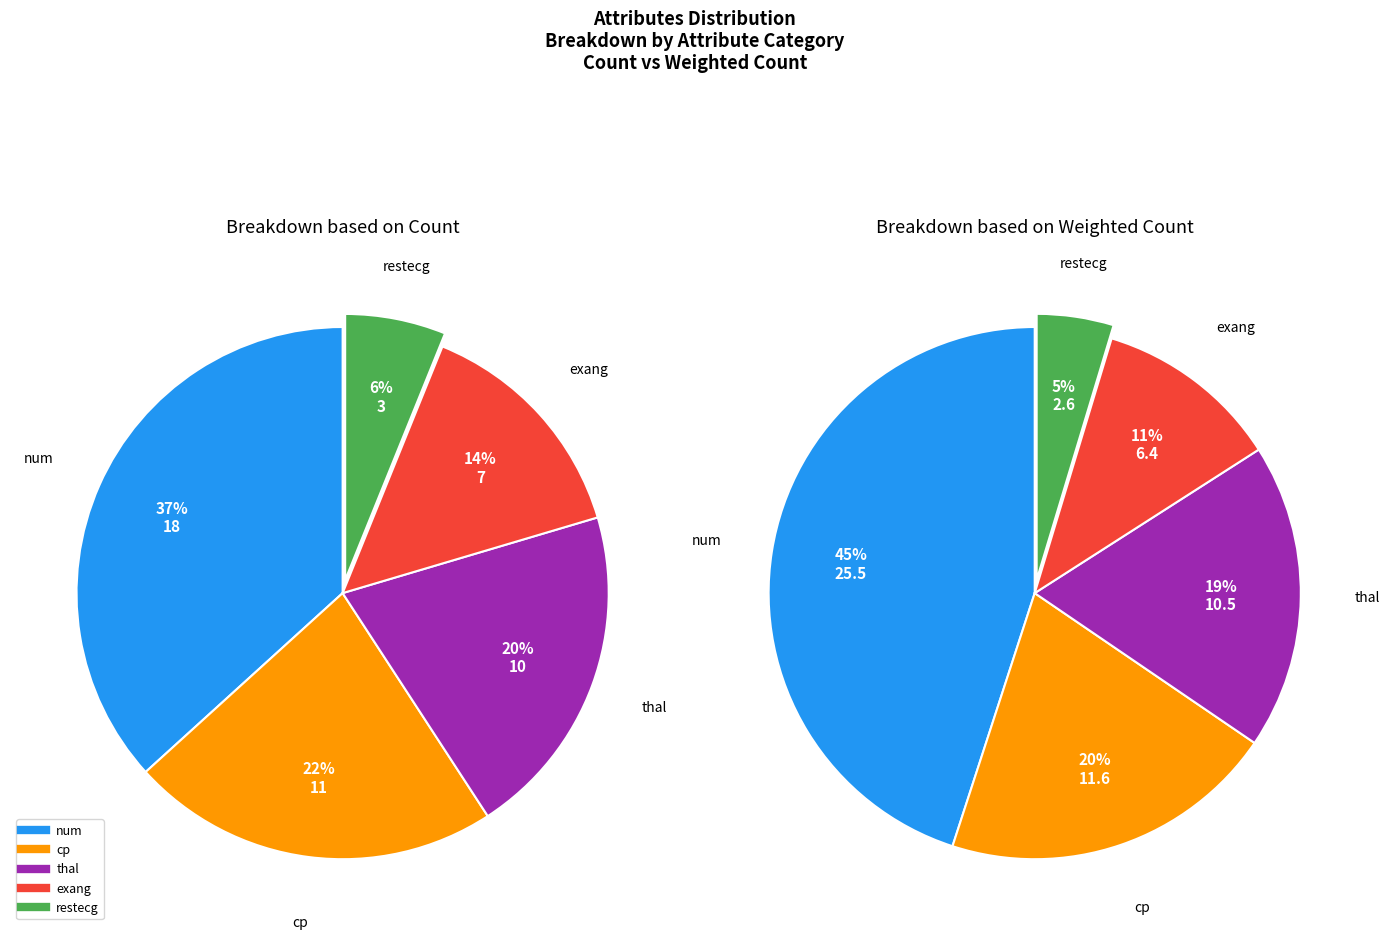

How many segments does this pie chart have?

5